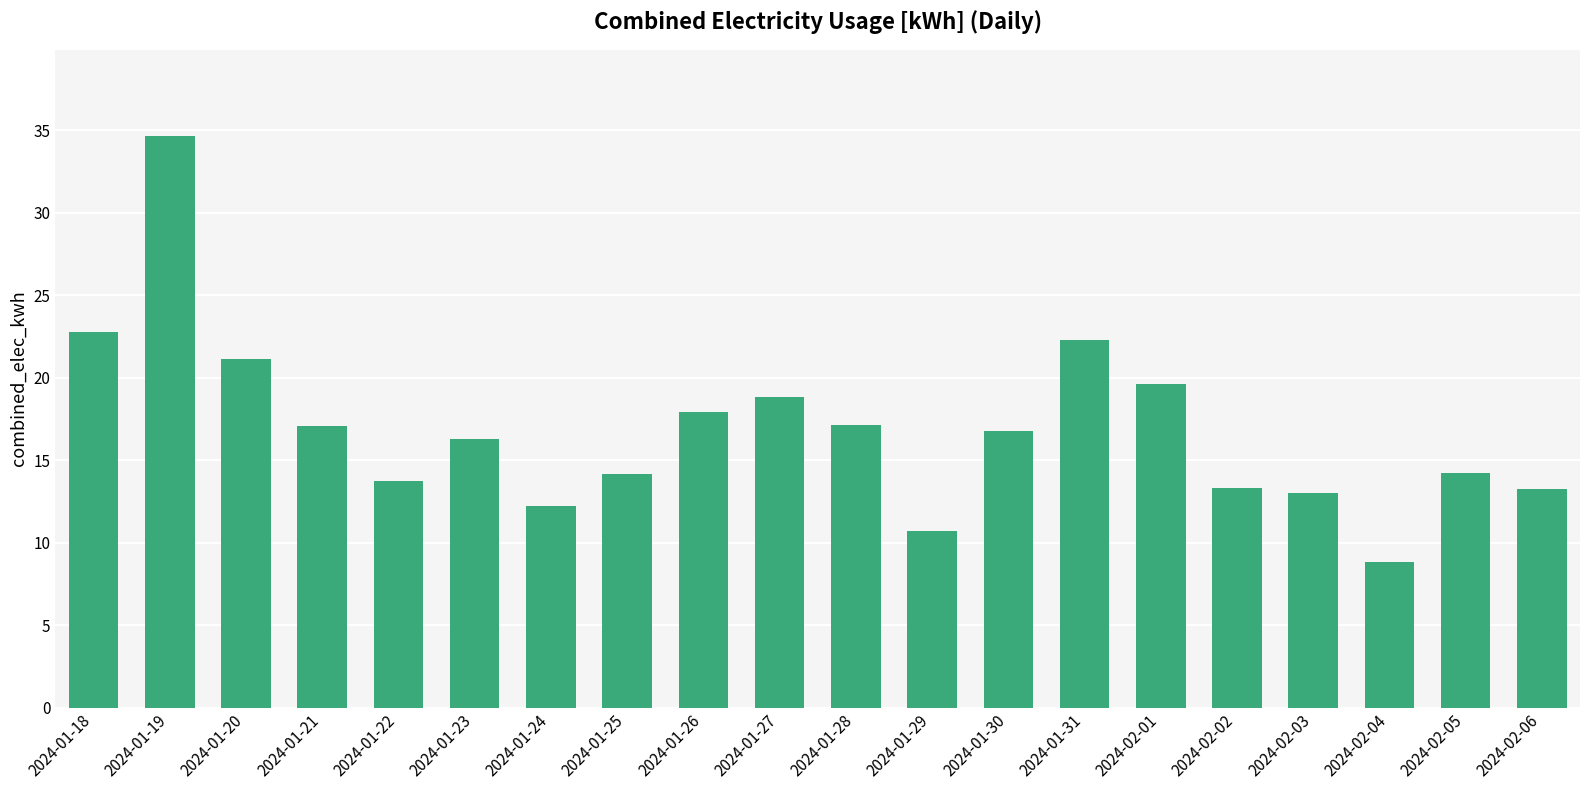

Which label corresponds to the smallest value in the chart?

2024-02-04